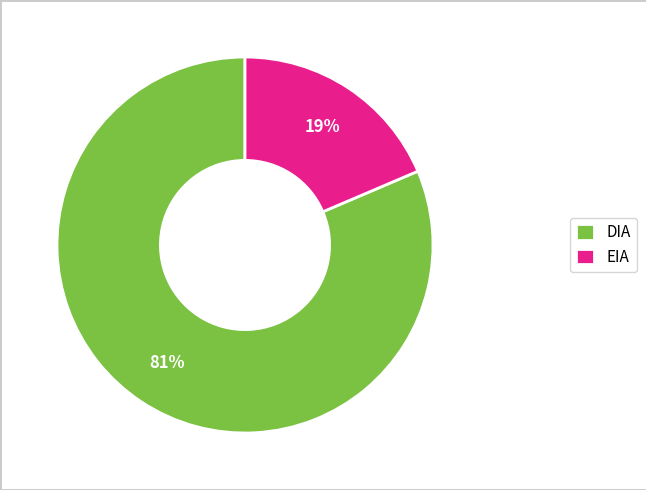

To the nearest percent, what is the average slice percentage?

50%